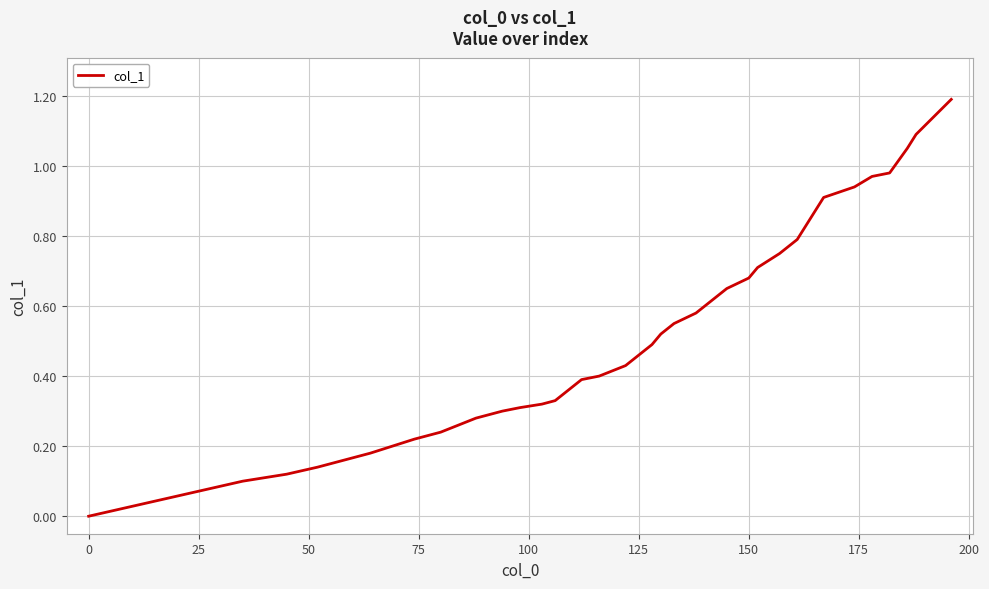

What is the greatest value displayed?

1.2